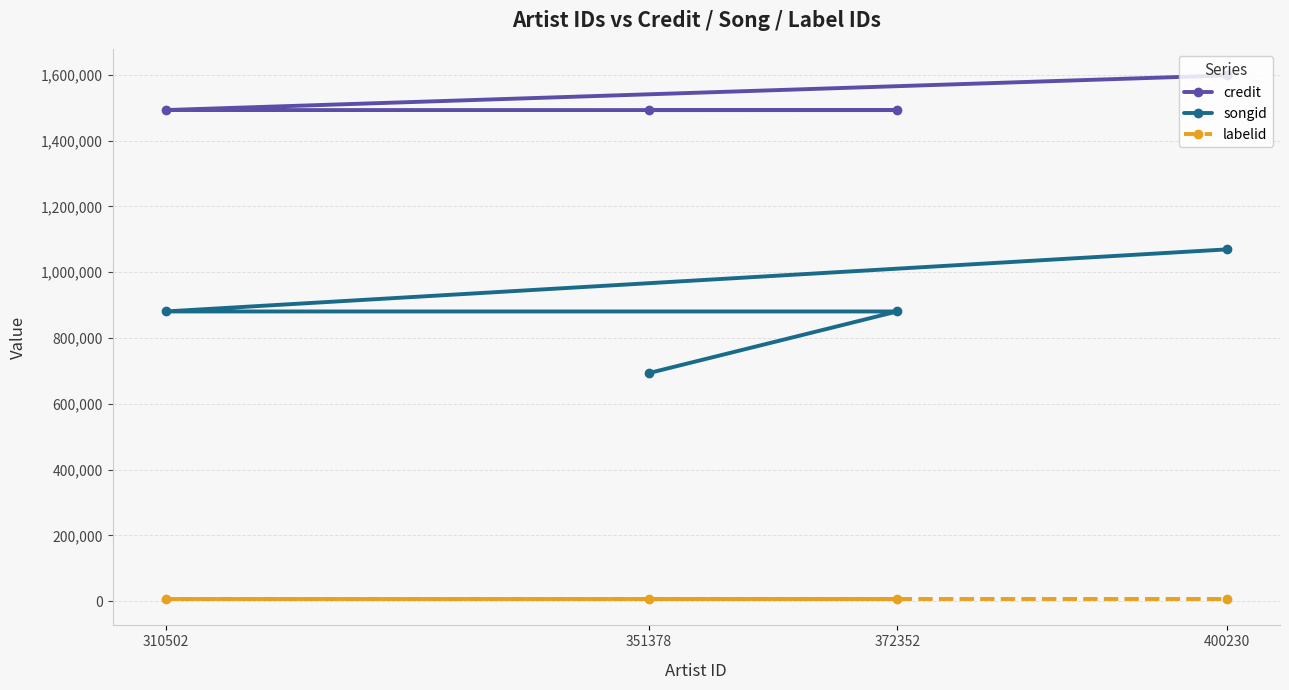

Which series has the largest range (max minus min)?

songid